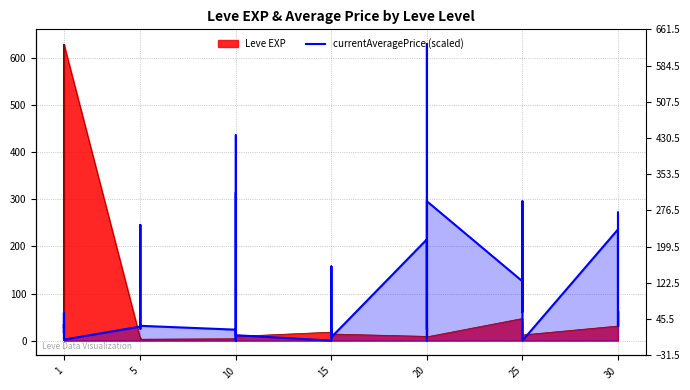

Is it true that Leve EXP equals 2.9 at 15?

False